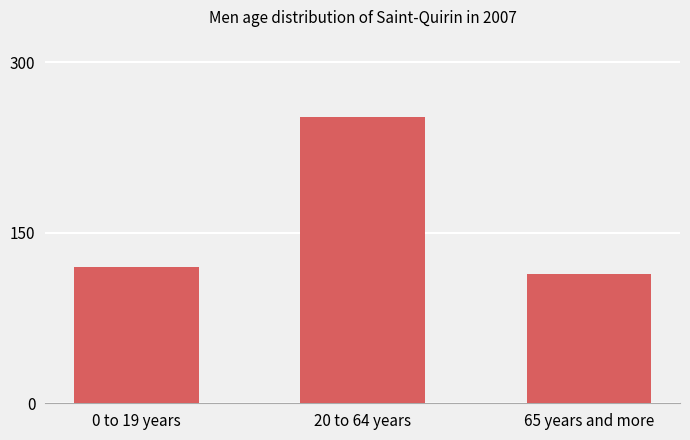

How many data points are less than 120?

1